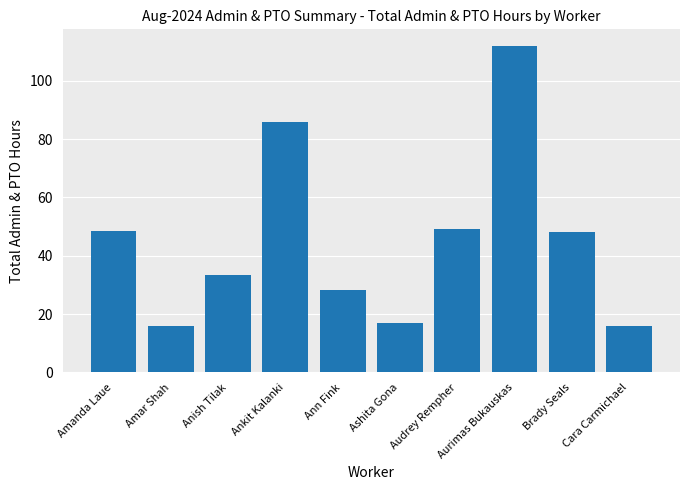

What is the difference between the maximum and minimum values?

96.0